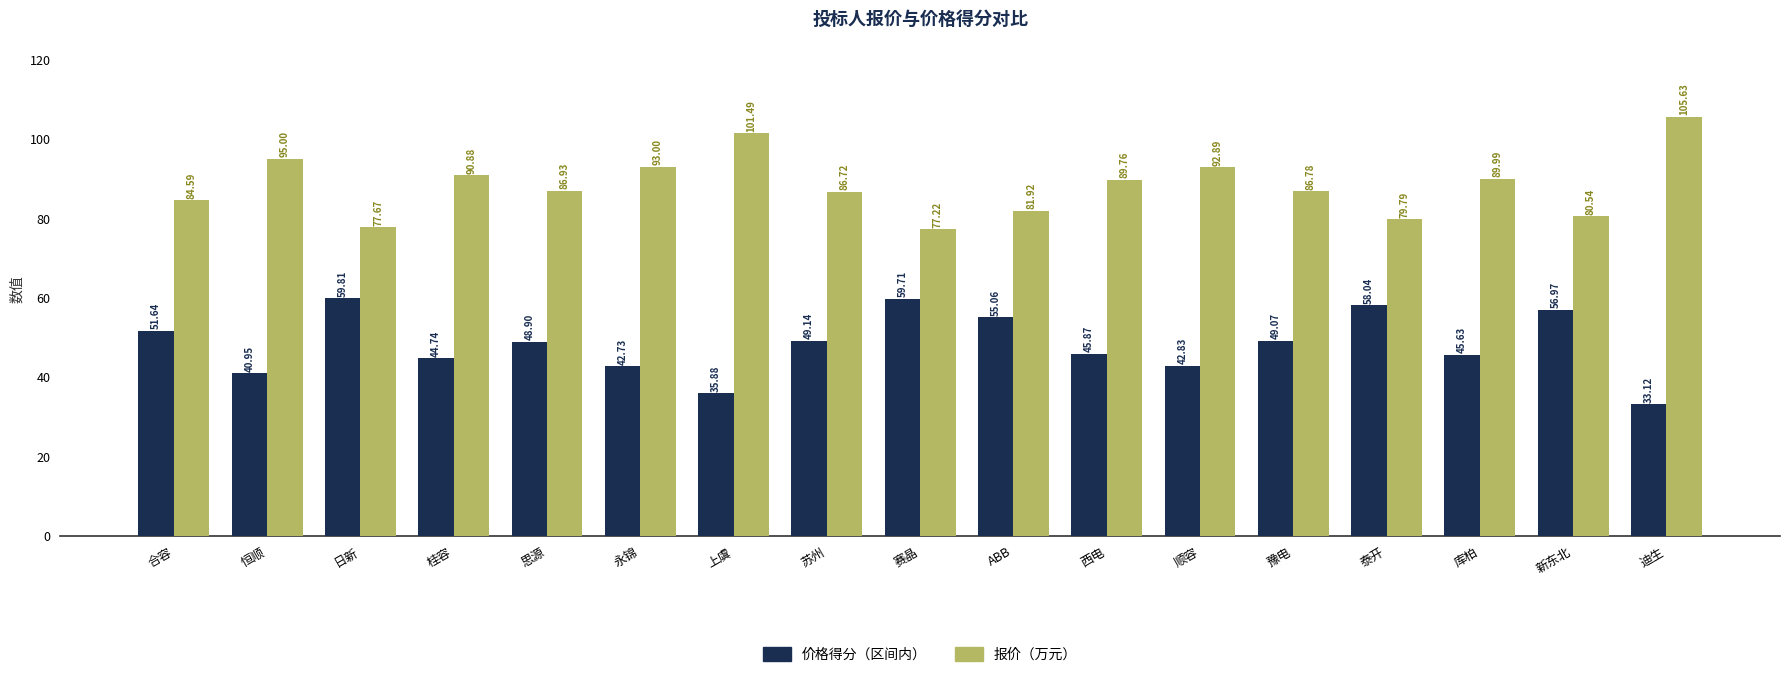

Which series changed the most between 库柏 and 新东北?

价格得分（区间内）